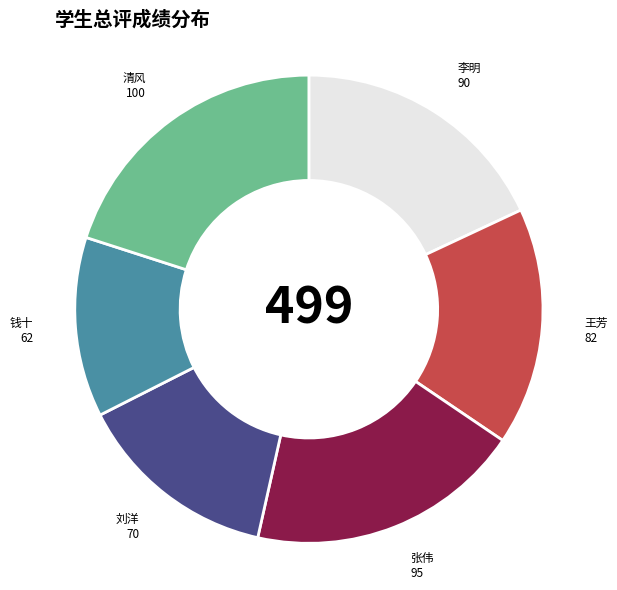

Count the number of slices in the pie.

6